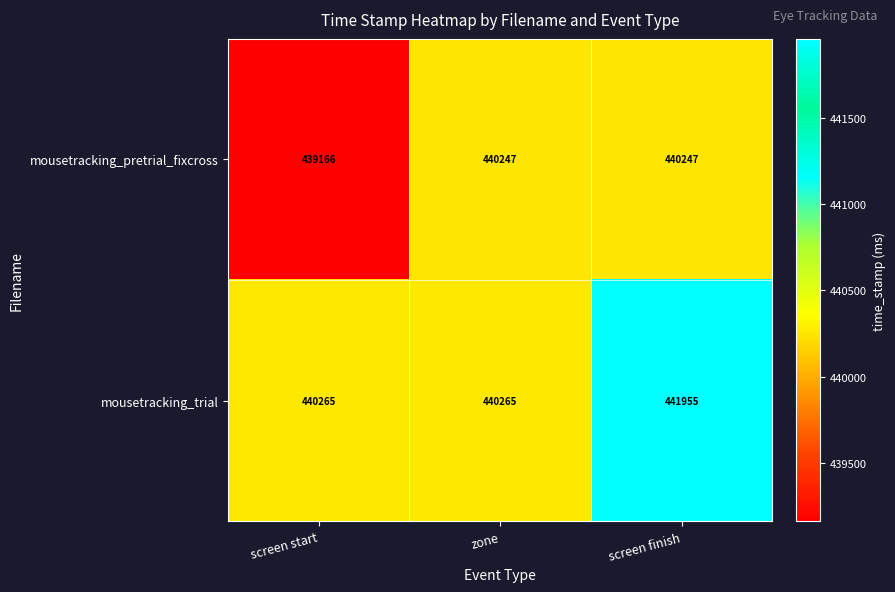

How many data points does each series have?

3